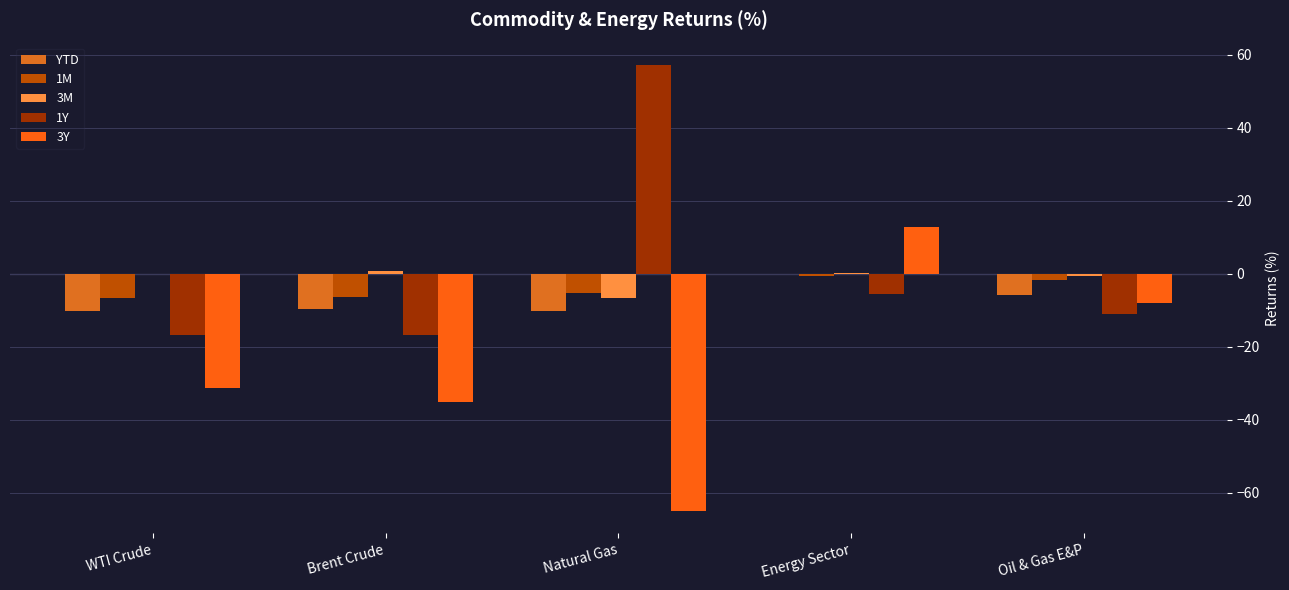

Are the bars horizontal?

No